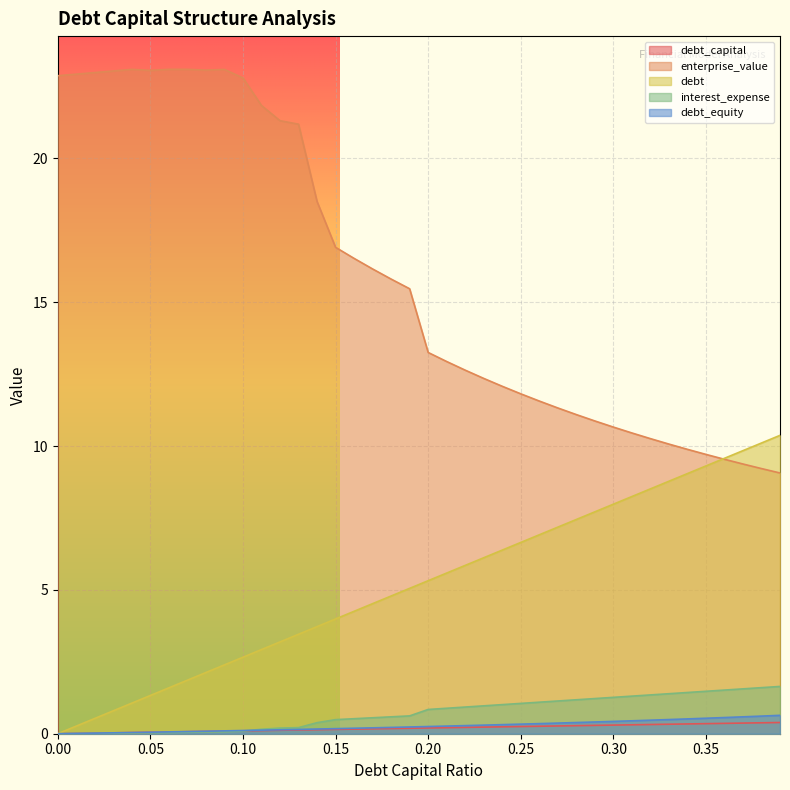

Reading left to right, transcribe all the data shown in this chart.

debt_capital: 0.0=0.0	0.01=0.0	0.02=0.0	0.03=0.0	0.04=0.0	0.05=0.1	0.06=0.1	0.07=0.1	0.08=0.1	0.09=0.1	0.1=0.1	0.11=0.1	0.12=0.1	0.13=0.1	0.14=0.1	0.15=0.1	0.16=0.2	0.17=0.2	0.18=0.2	0.19=0.2	0.2=0.2	0.21=0.2	0.22=0.2	0.23=0.2	0.24=0.2	0.25=0.2	0.26=0.3	0.27=0.3	0.28=0.3	0.29=0.3	0.3=0.3	0.31=0.3	0.32=0.3	0.33=0.3	0.34=0.3	0.35=0.3	0.36=0.4	0.37=0.4	0.38=0.4	0.39=0.4
enterprise_value: 0.0=22.9	0.01=22.9	0.02=23.0	0.03=23.0	0.04=23.1	0.05=23.1	0.06=23.1	0.07=23.1	0.08=23.1	0.09=23.1	0.1=22.8	0.11=21.8	0.12=21.3	0.13=21.2	0.14=18.5	0.15=16.9	0.16=16.5	0.17=16.2	0.18=15.8	0.19=15.5	0.2=13.3	0.21=12.9	0.22=12.6	0.23=12.4	0.24=12.1	0.25=11.8	0.26=11.6	0.27=11.3	0.28=11.1	0.29=10.9	0.3=10.7	0.31=10.5	0.32=10.3	0.33=10.1	0.34=9.9	0.35=9.7	0.36=9.5	0.37=9.4	0.38=9.2	0.39=9.1
debt: 0.0=0.0	0.01=0.3	0.02=0.5	0.03=0.8	0.04=1.1	0.05=1.3	0.06=1.6	0.07=1.9	0.08=2.1	0.09=2.4	0.1=2.7	0.11=2.9	0.12=3.2	0.13=3.5	0.14=3.7	0.15=4.0	0.16=4.3	0.17=4.5	0.18=4.8	0.19=5.1	0.2=5.3	0.21=5.6	0.22=5.9	0.23=6.1	0.24=6.4	0.25=6.7	0.26=6.9	0.27=7.2	0.28=7.4	0.29=7.7	0.3=8.0	0.31=8.2	0.32=8.5	0.33=8.8	0.34=9.0	0.35=9.3	0.36=9.6	0.37=9.8	0.38=10.1	0.39=10.4
interest_expense: 0.0=0.0	0.01=0.0	0.02=0.0	0.03=0.0	0.04=0.0	0.05=0.0	0.06=0.0	0.07=0.0	0.08=0.1	0.09=0.1	0.1=0.1	0.11=0.2	0.12=0.2	0.13=0.2	0.14=0.4	0.15=0.5	0.16=0.5	0.17=0.6	0.18=0.6	0.19=0.6	0.2=0.8	0.21=0.9	0.22=0.9	0.23=1.0	0.24=1.0	0.25=1.1	0.26=1.1	0.27=1.1	0.28=1.2	0.29=1.2	0.3=1.3	0.31=1.3	0.32=1.3	0.33=1.4	0.34=1.4	0.35=1.5	0.36=1.5	0.37=1.6	0.38=1.6	0.39=1.6
debt_equity: 0.0=0.0	0.01=0.0	0.02=0.0	0.03=0.0	0.04=0.0	0.05=0.1	0.06=0.1	0.07=0.1	0.08=0.1	0.09=0.1	0.1=0.1	0.11=0.1	0.12=0.1	0.13=0.1	0.14=0.2	0.15=0.2	0.16=0.2	0.17=0.2	0.18=0.2	0.19=0.2	0.2=0.2	0.21=0.3	0.22=0.3	0.23=0.3	0.24=0.3	0.25=0.3	0.26=0.4	0.27=0.4	0.28=0.4	0.29=0.4	0.3=0.4	0.31=0.4	0.32=0.5	0.33=0.5	0.34=0.5	0.35=0.5	0.36=0.6	0.37=0.6	0.38=0.6	0.39=0.6